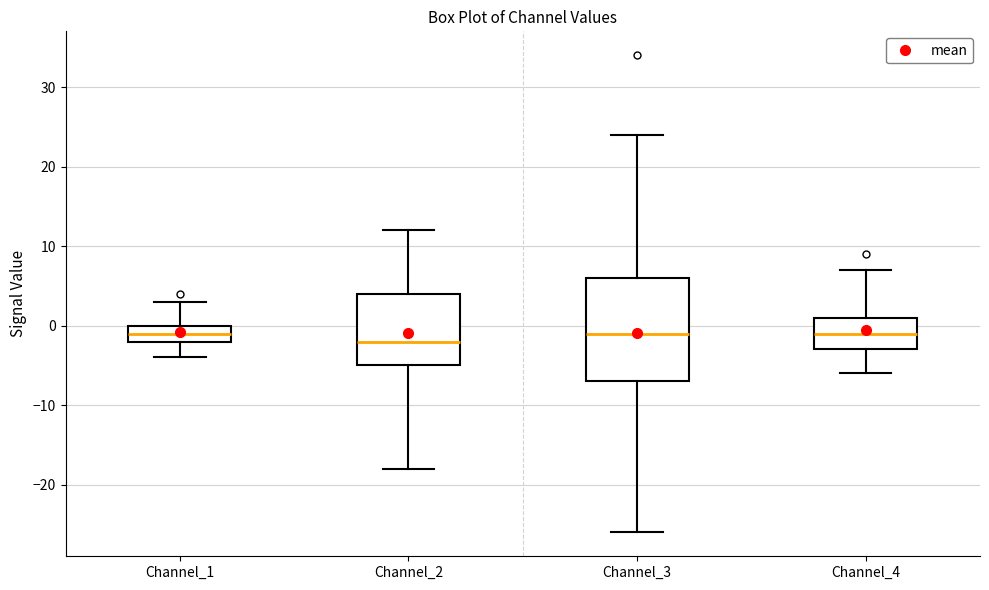

Where does the median line of the box for Channel_2 sit on the y-axis? The values are not printed on the chart, so give them approximately, as read against the axis.

-2